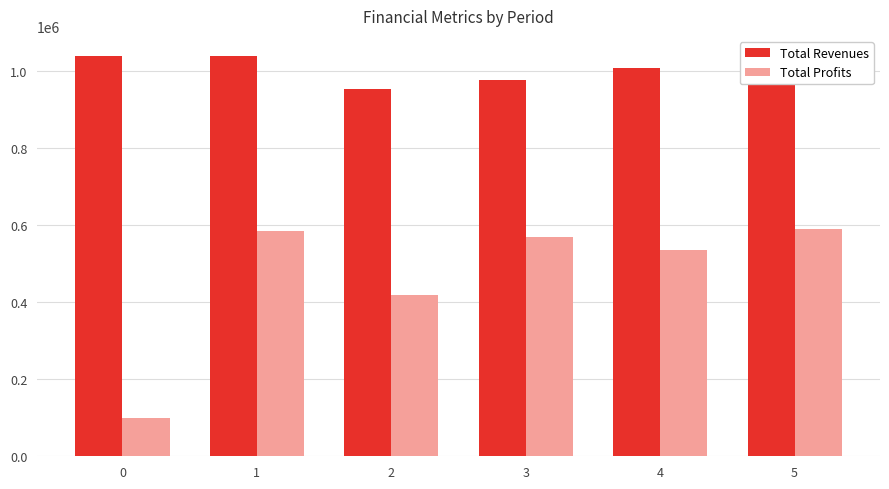

Reading right to left, what are all the values shown in this chart?

Total Revenues: 1007244.2	1007244.2	975647.5	953421.0	1038986.1	1038986.1
Total Profits: 590663.2	536586.4	569676.1	417438.2	584253.8	99249.6